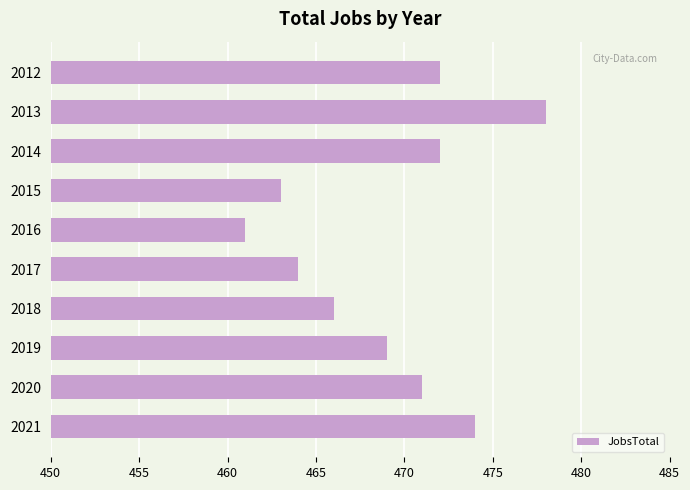

Which label corresponds to the smallest value in the chart?

2016